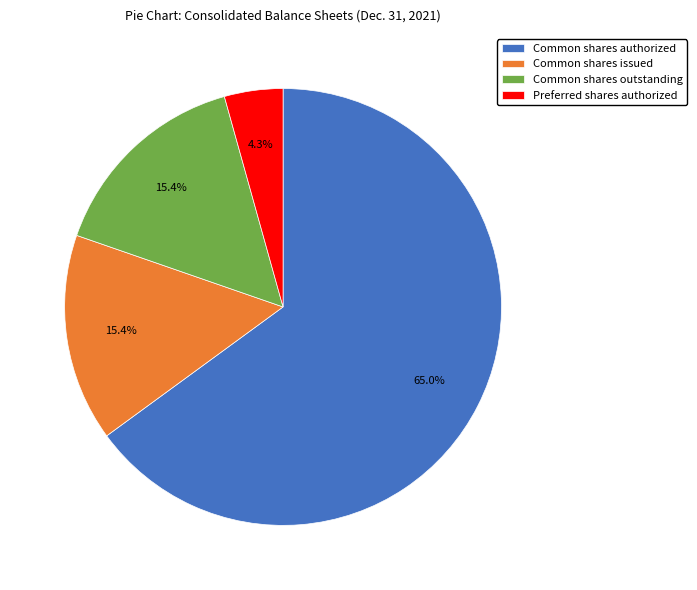

Does Common shares outstanding represent more than half of the total?

No